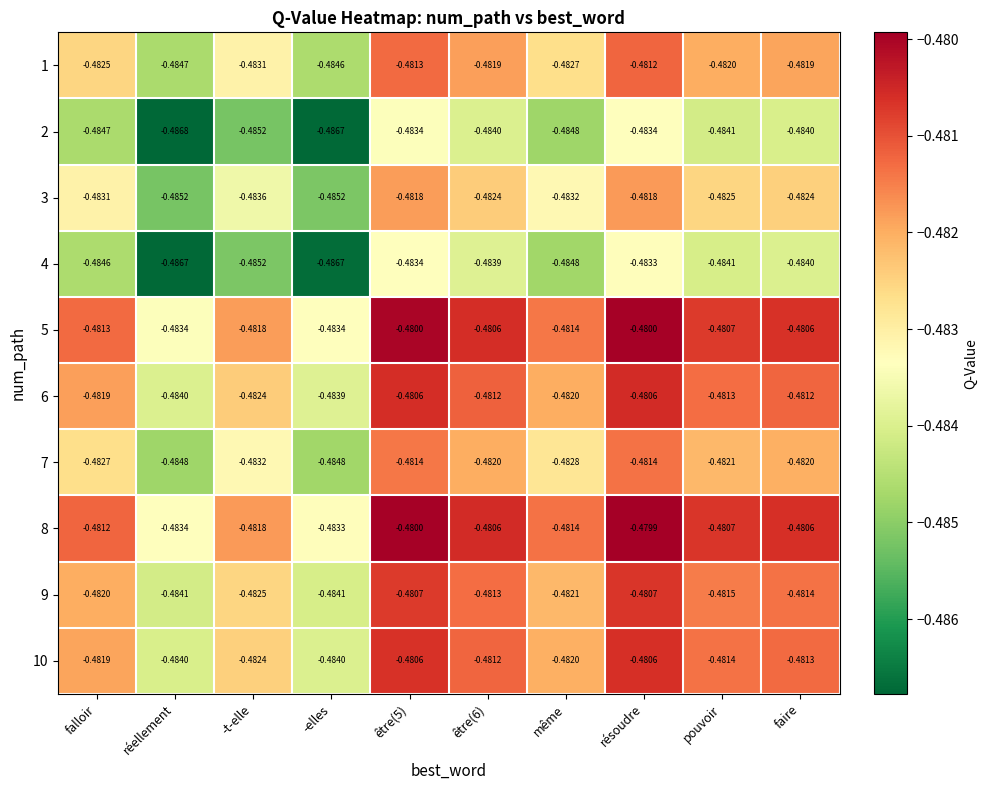

What is the total value across all series at pouvoir?

-4.8